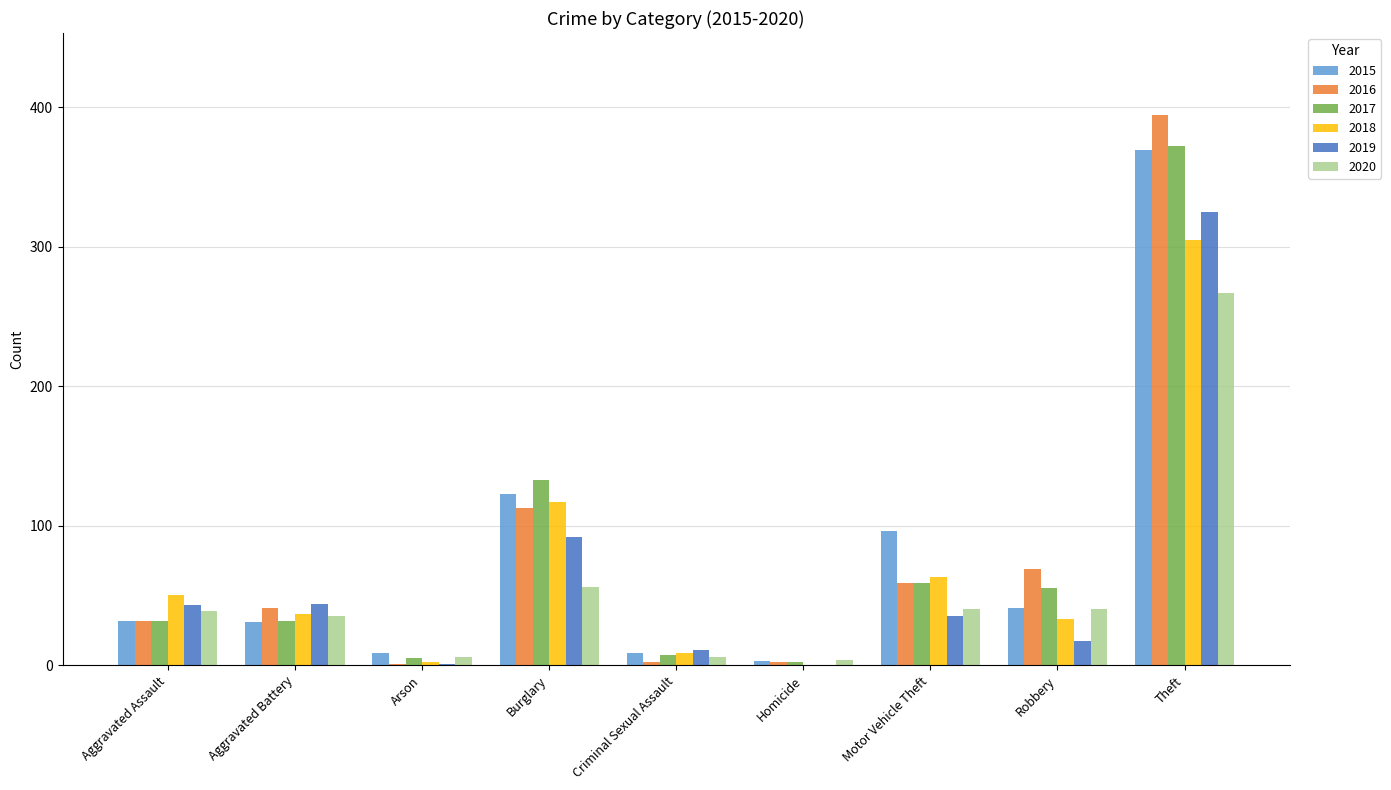

At which category is the sum across all series the highest?

Theft